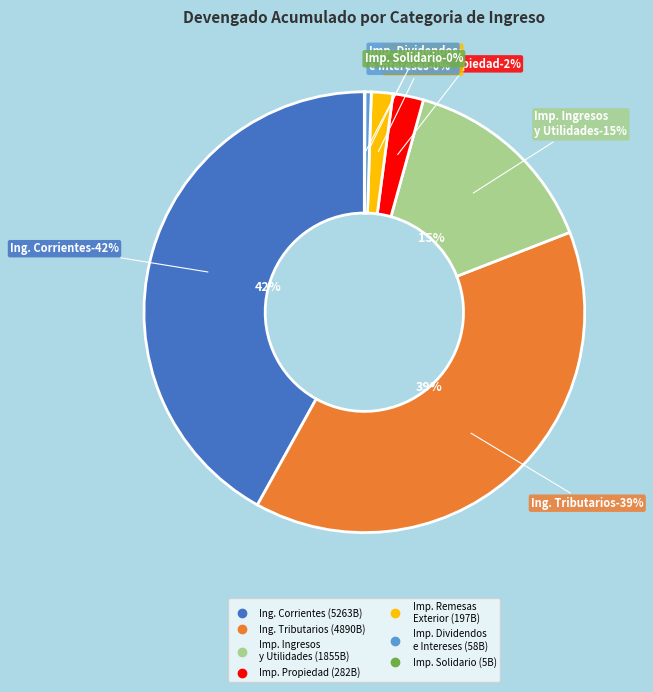

To the nearest percent, what is the difference between the IMPUESTOS SOBRE LA PROPIEDAD and IMPUESTO SOBRE REMESAS AL EXTERIOR slice percentages?

1%